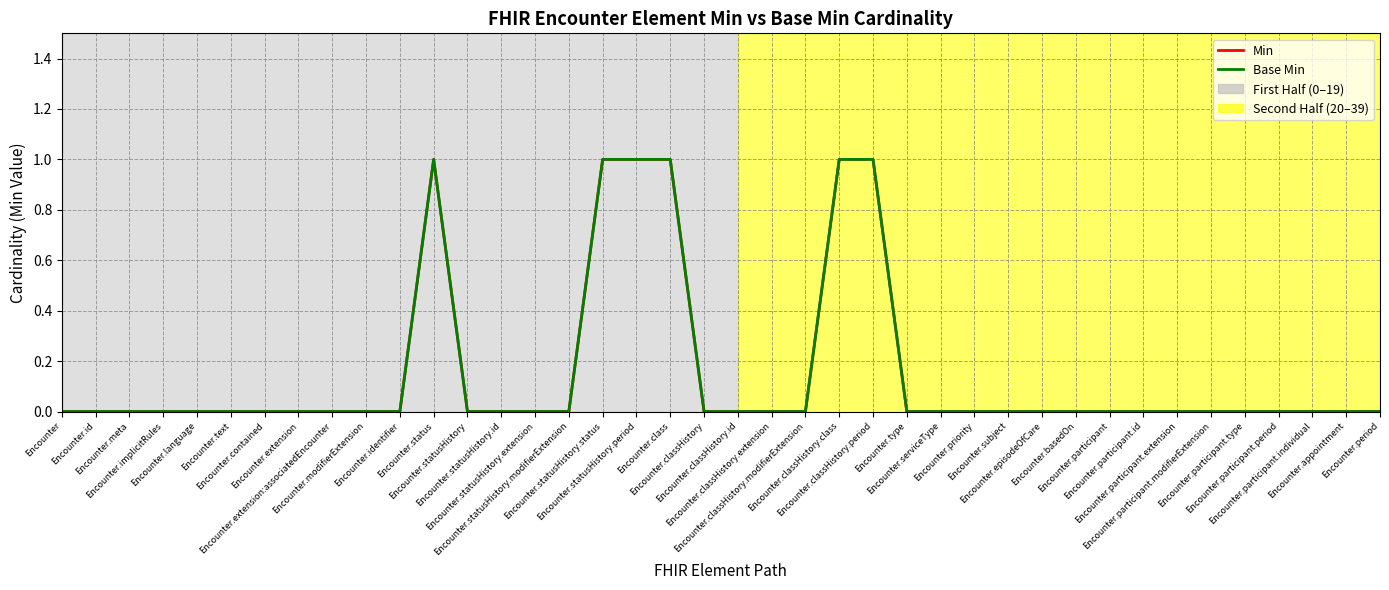

What is the difference between the Base Min values at Encounter.statusHistory.period and Encounter.language?

1